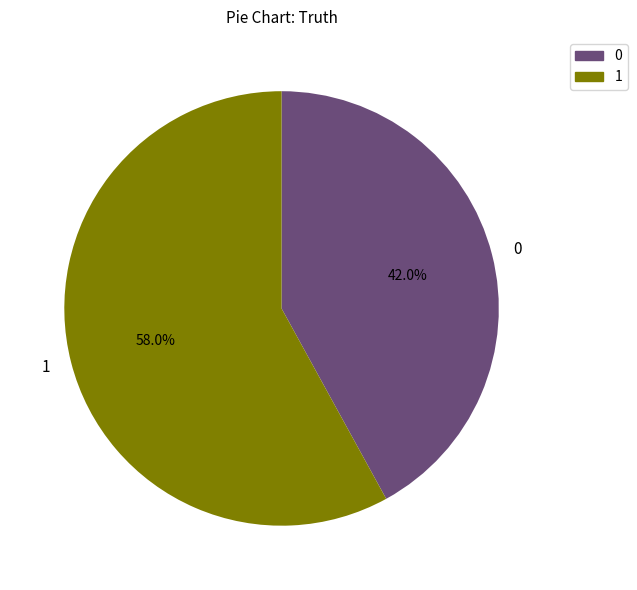

Is it true that 0 is 53% of the pie?

False